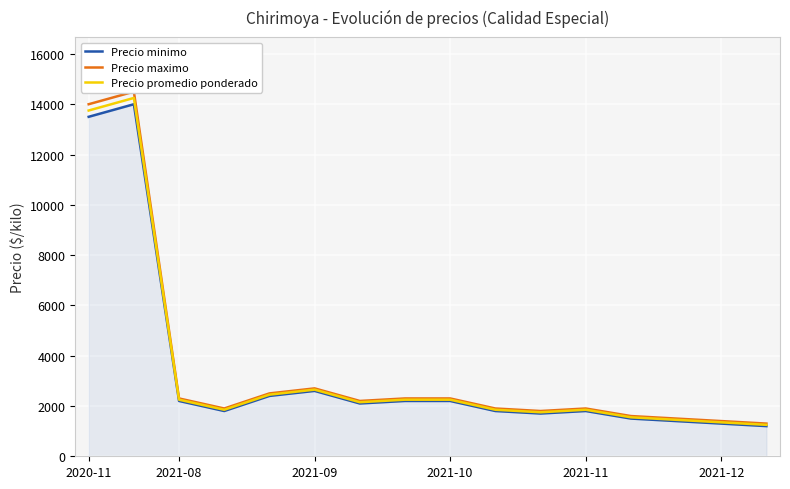

Reading left to right, list all the values displayed in this chart.

Precio minimo: 13500	14000	2200	1800	2400	2600	2100	2200	2200	1800	1700	1800	1500	1400	1300	1200
Precio maximo: 14000	14500	2300	1900	2500	2700	2200	2300	2300	1900	1800	1900	1600	1500	1400	1300
Precio promedio ponderado: 13750	14250	2250	1850	2450	2650	2150	2250	2250	1850	1750	1850	1550	1450	1350	1250